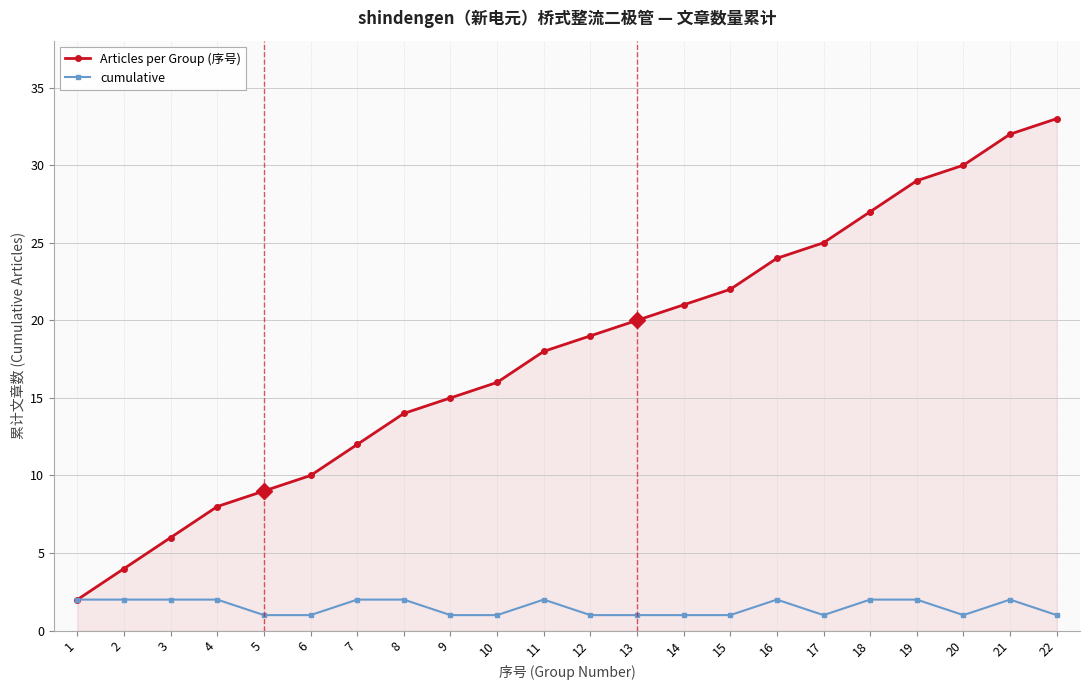

The cumulative series shows 0 at 19. True or false?

False